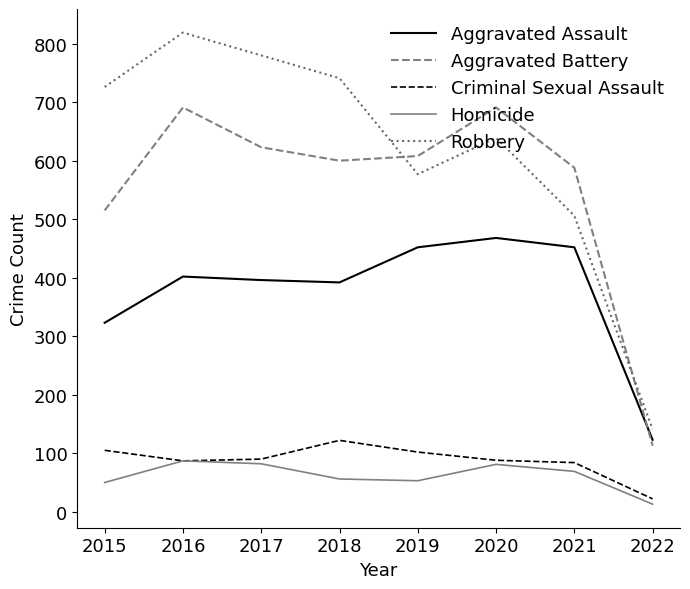

True or false: Robbery and Criminal Sexual Assault cross at least once.

False